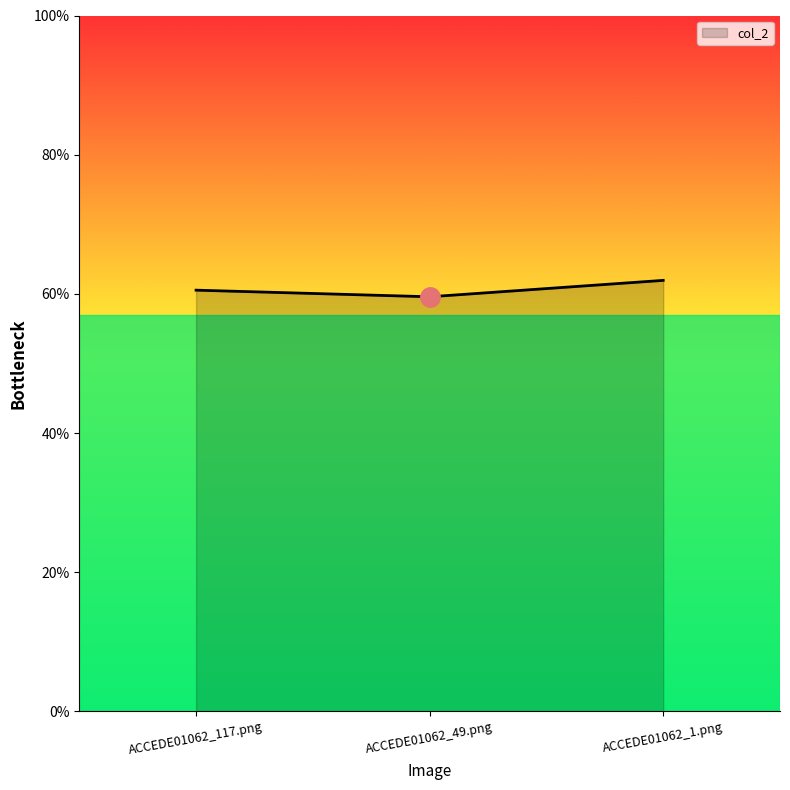

List the labels in order of value, largest first.

ACCEDE01062_1.png, ACCEDE01062_117.png, ACCEDE01062_49.png